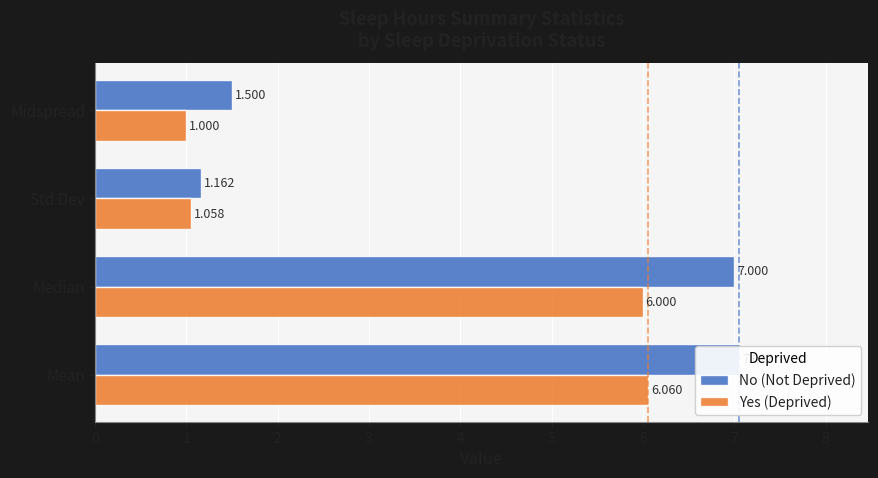

Reading right to left, transcribe all the data shown in this chart.

No (Not Deprived): 1.5	1.2	7.0	7.1
Yes (Deprived): 1.0	1.1	6.0	6.1